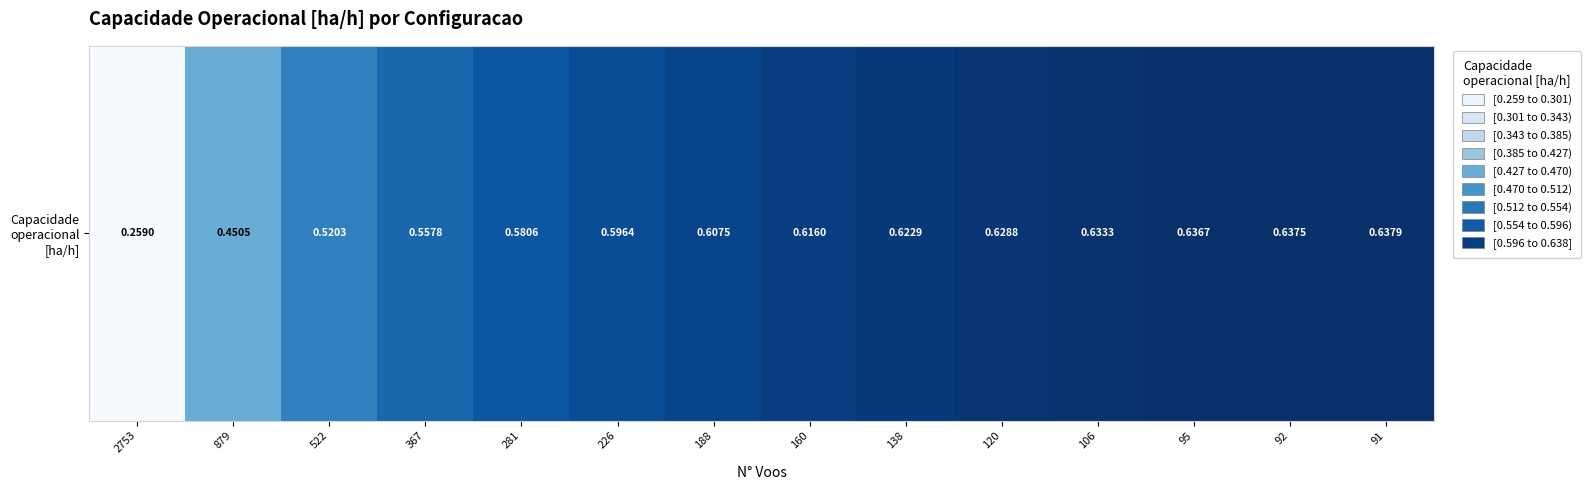

Which label corresponds to the smallest value in the chart?

2753